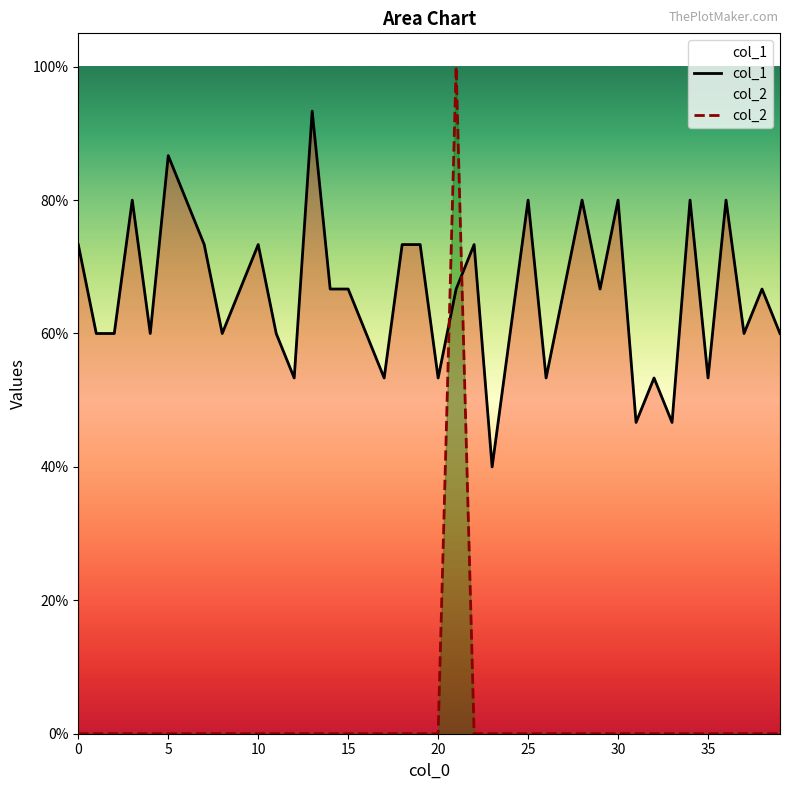

Which series ends up on top after the final intersection of col_2 and col_1?

col_1